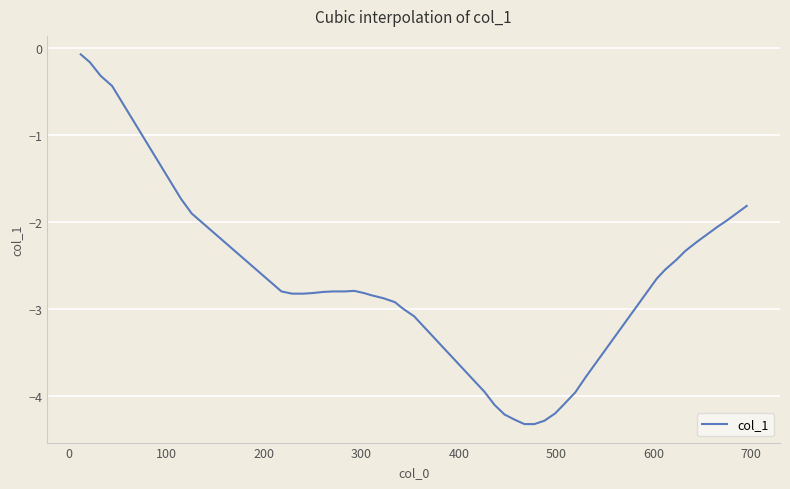

What is the difference between the maximum and minimum values?

4.3